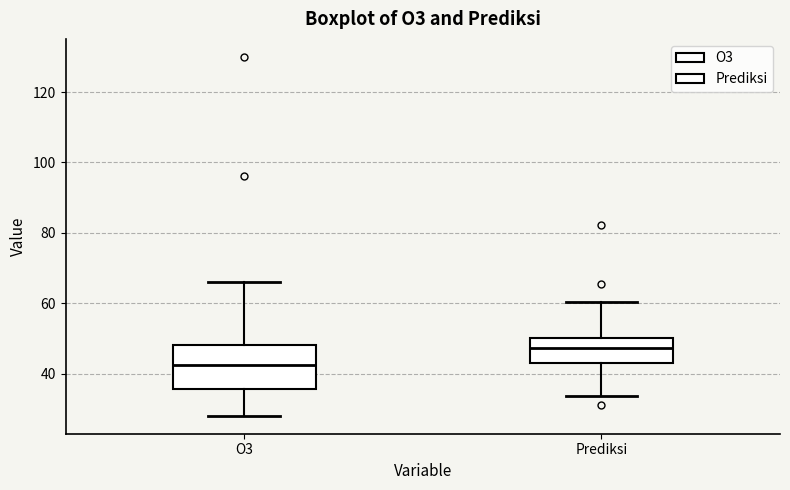

Reading left to right, read every box against the y-axis: the position of its median line, the range the box covers, and the ends of its whiskers. The values are not printed on the chart, so give them approximately, as read against the axis.

O3: median 42, box 36 to 48, whiskers 28 to 66
Prediksi: median 48, box 42 to 50, whiskers 34 to 60